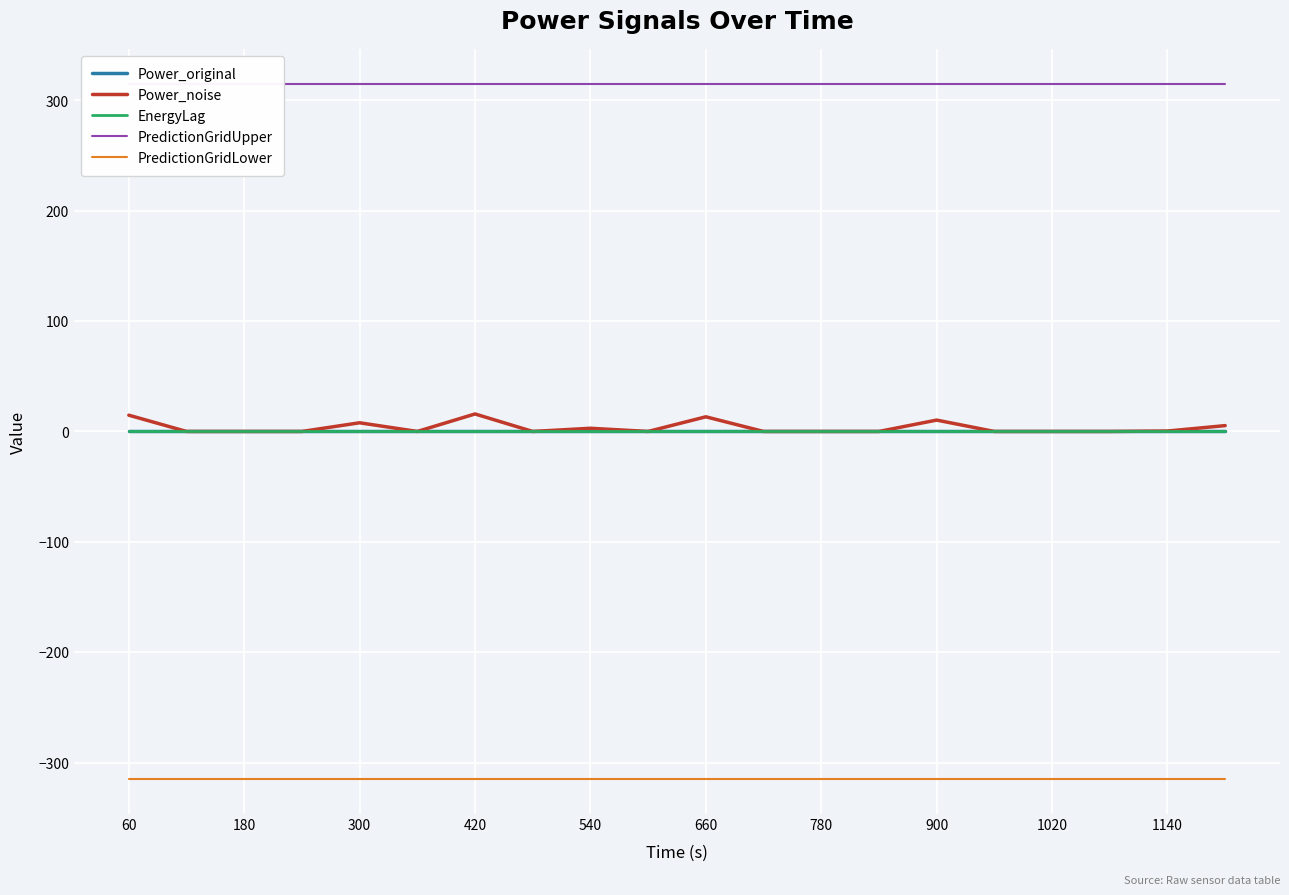

How many lines are shown in the chart?

5